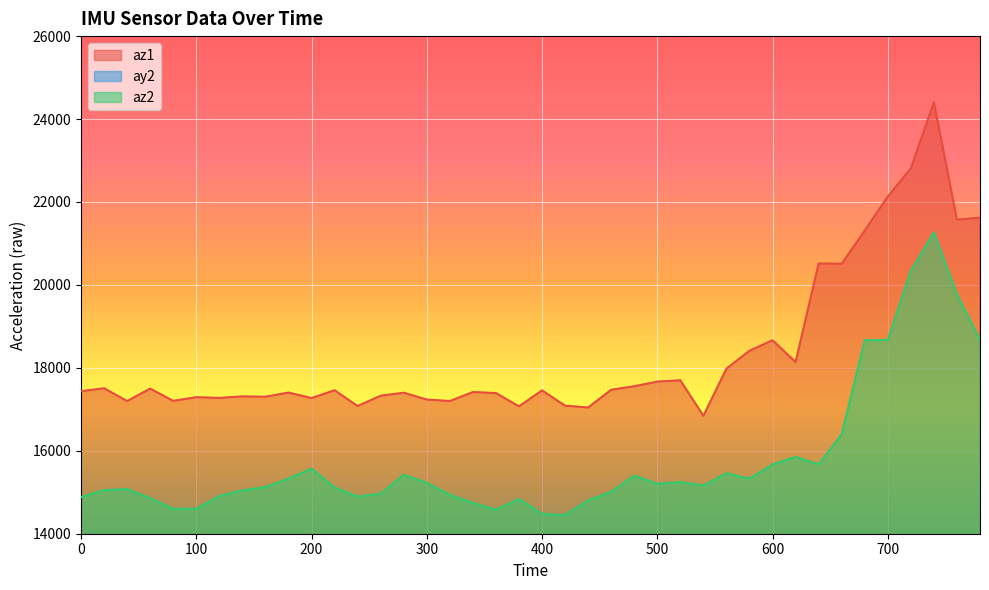

How many data points in az1 are above 17456?

19